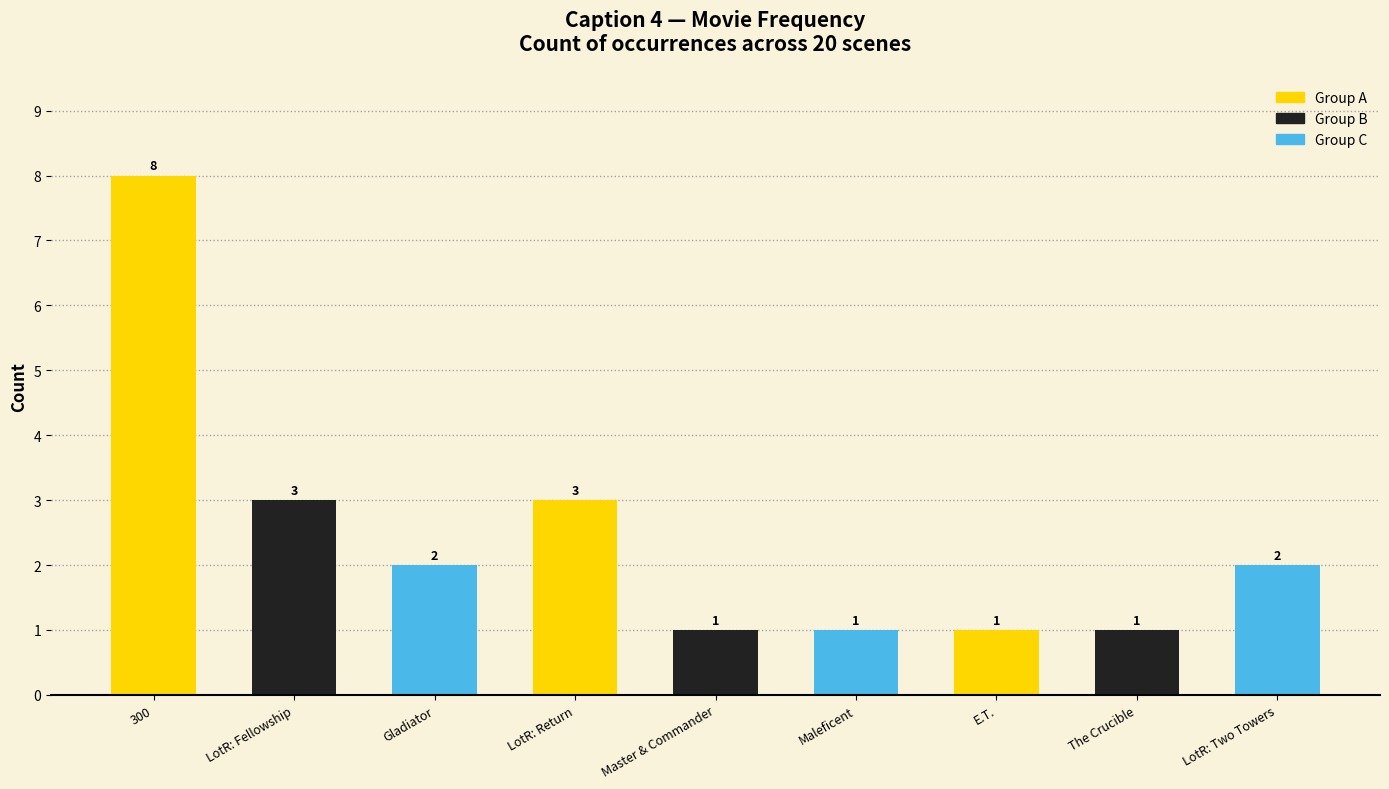

At which label does the data first exceed 2?

300